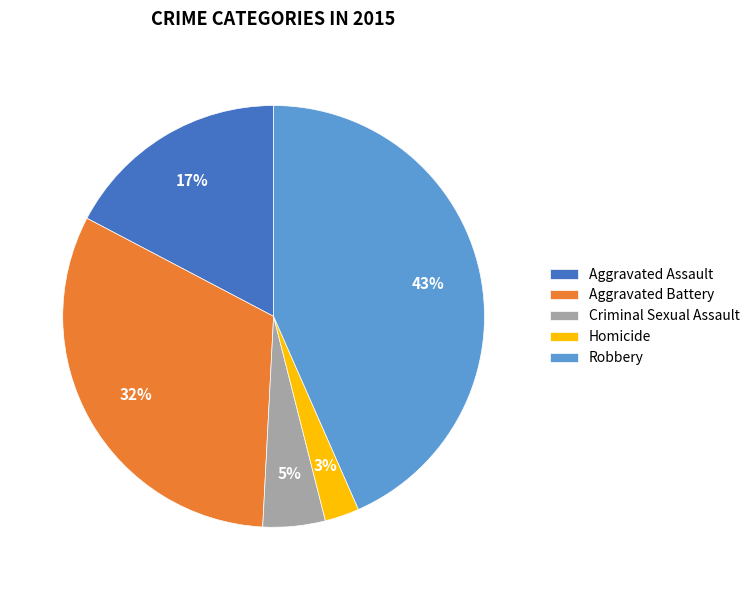

Is there a majority slice in this chart?

No